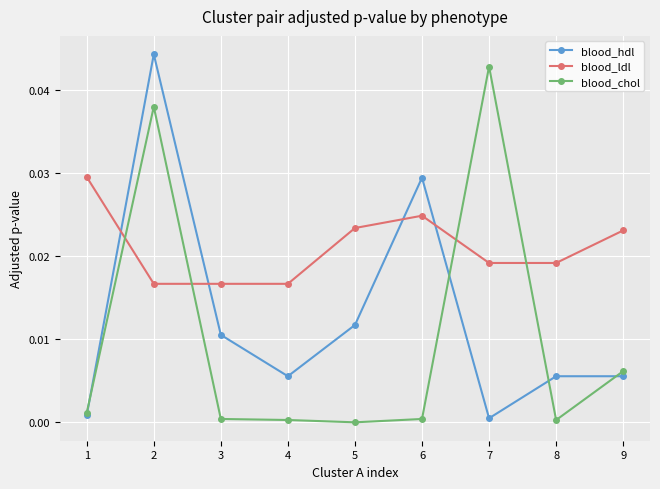

Between 6 and 7, which series saw the biggest shift?

blood_chol